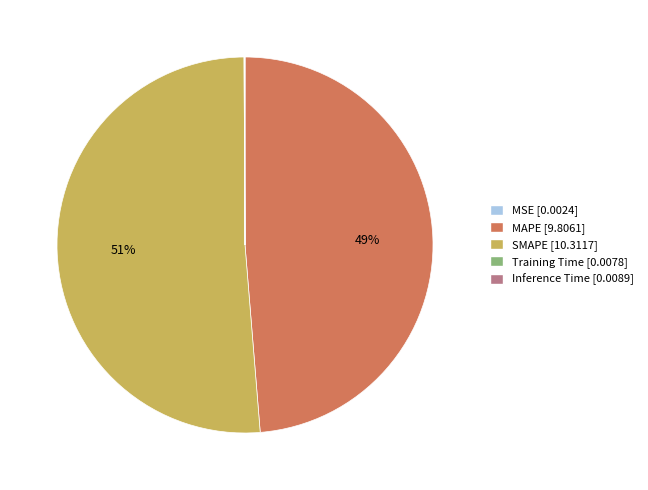

What is the majority slice?

SMAPE